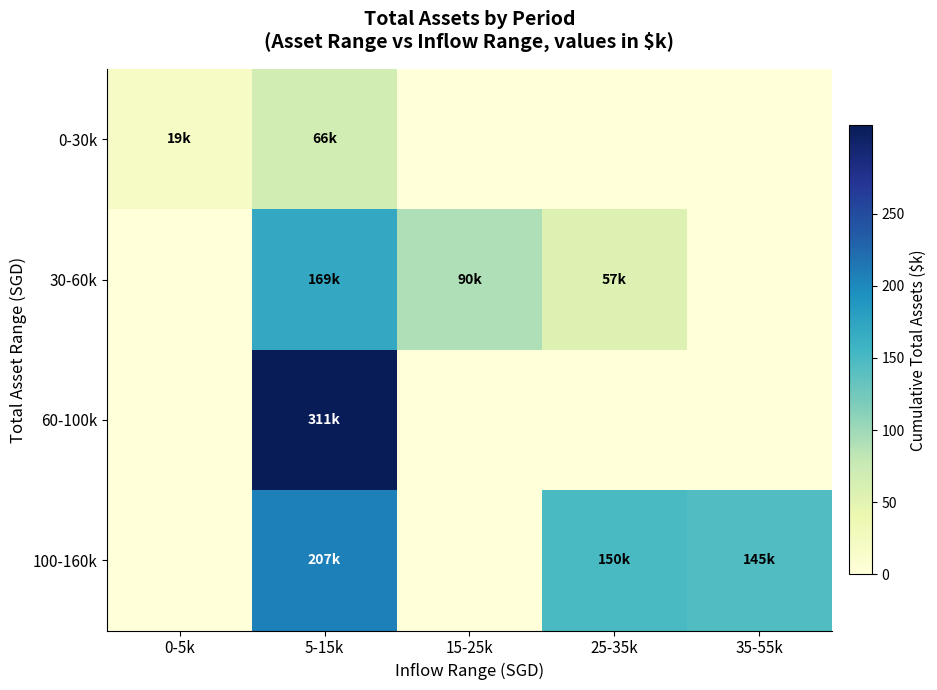

At how many categories does at least one series exceed 62?

4